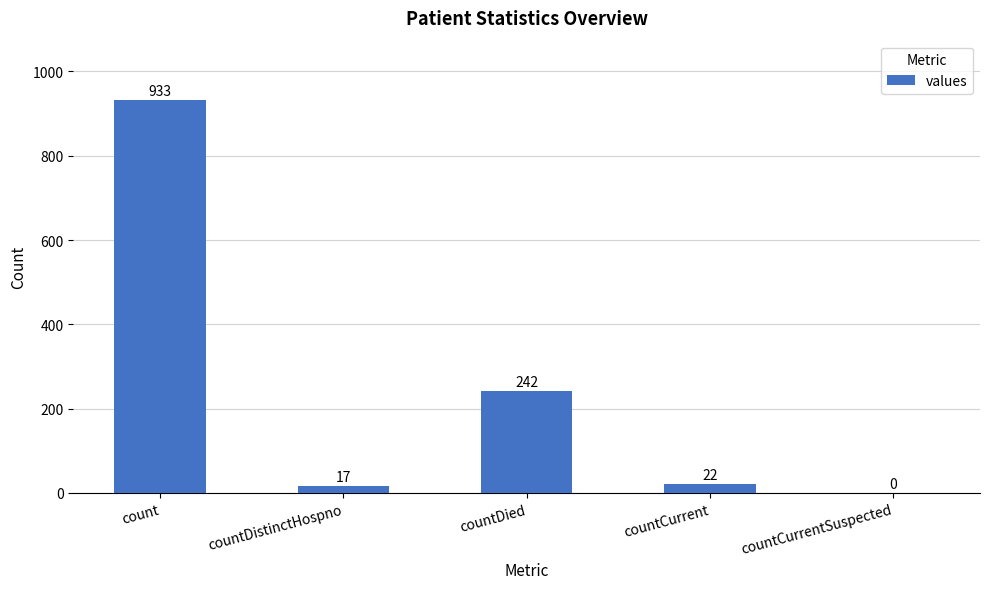

At which category does the chart reach its peak across all series?

count